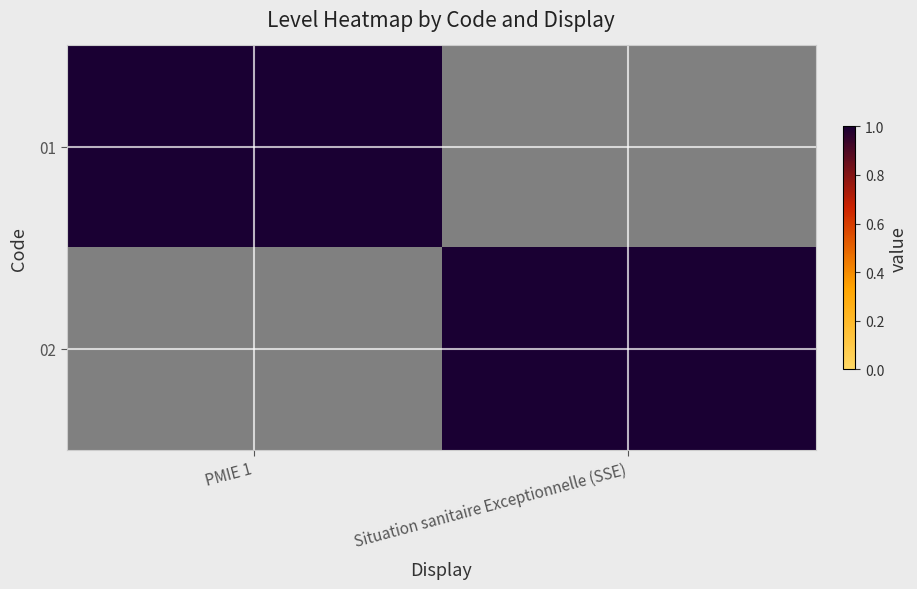

Where is 02 nearest to the value 0?

PMIE 1